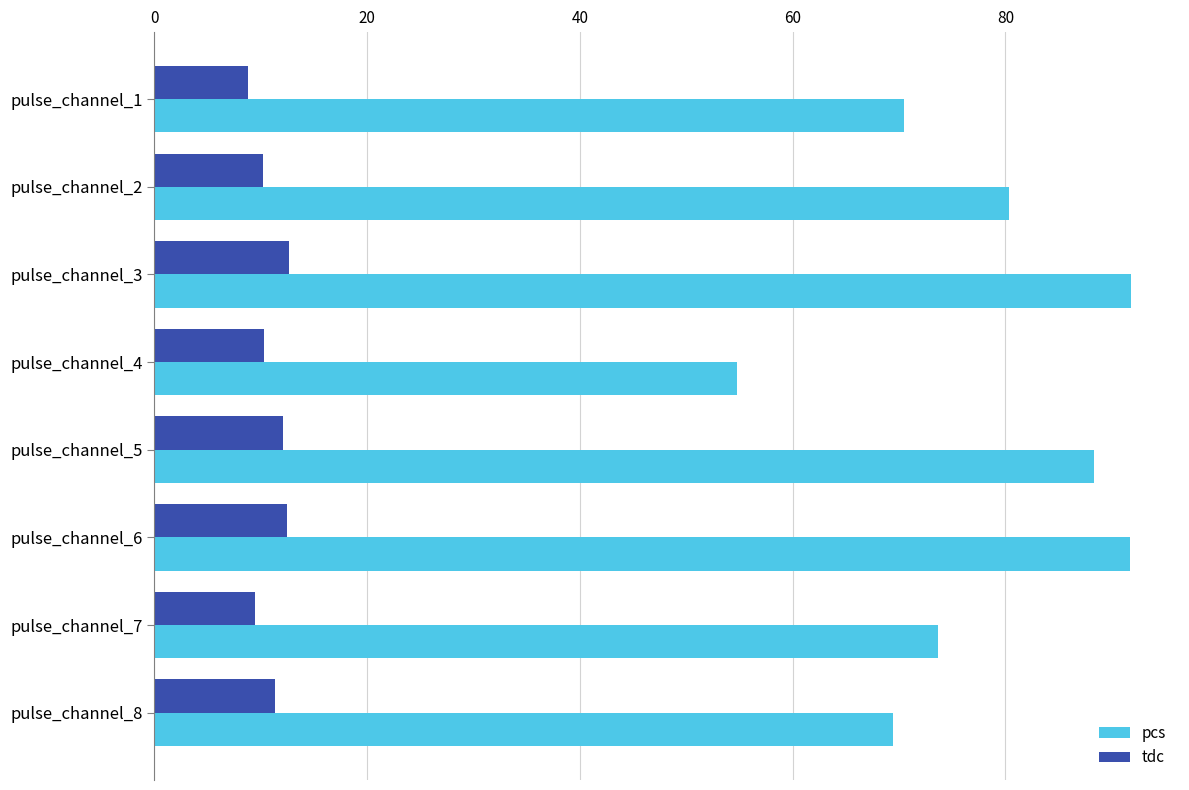

Which series has the largest total across all categories?

pcs